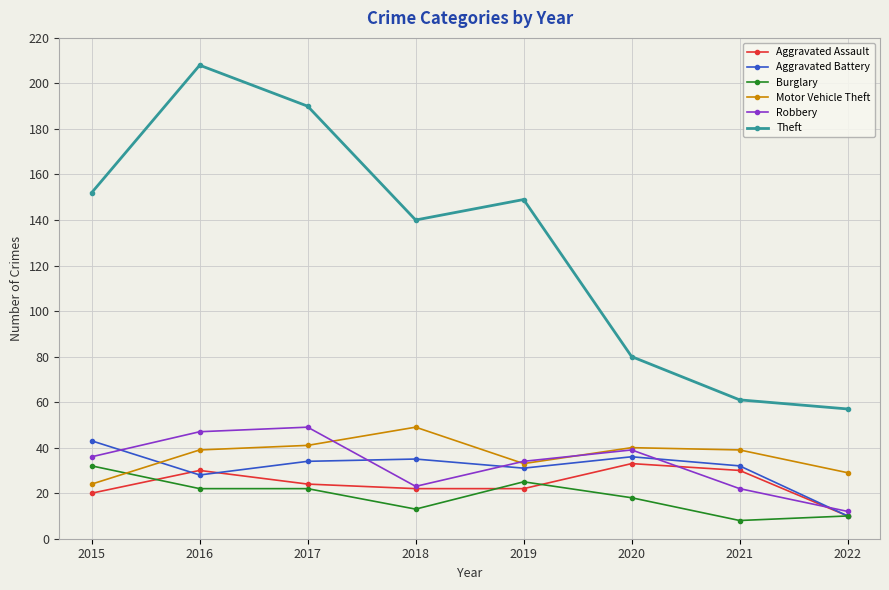

Where is Robbery nearest to the value 30?

2019